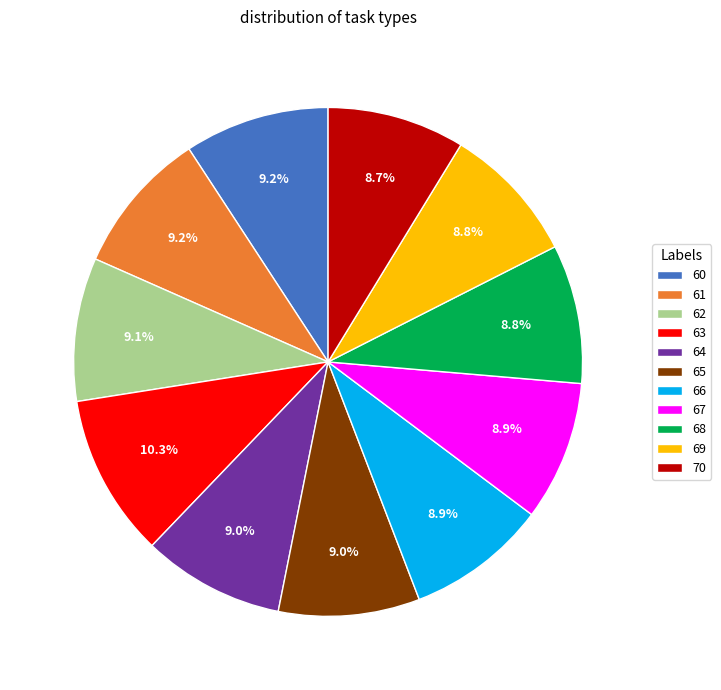

How many segments does this pie chart have?

11